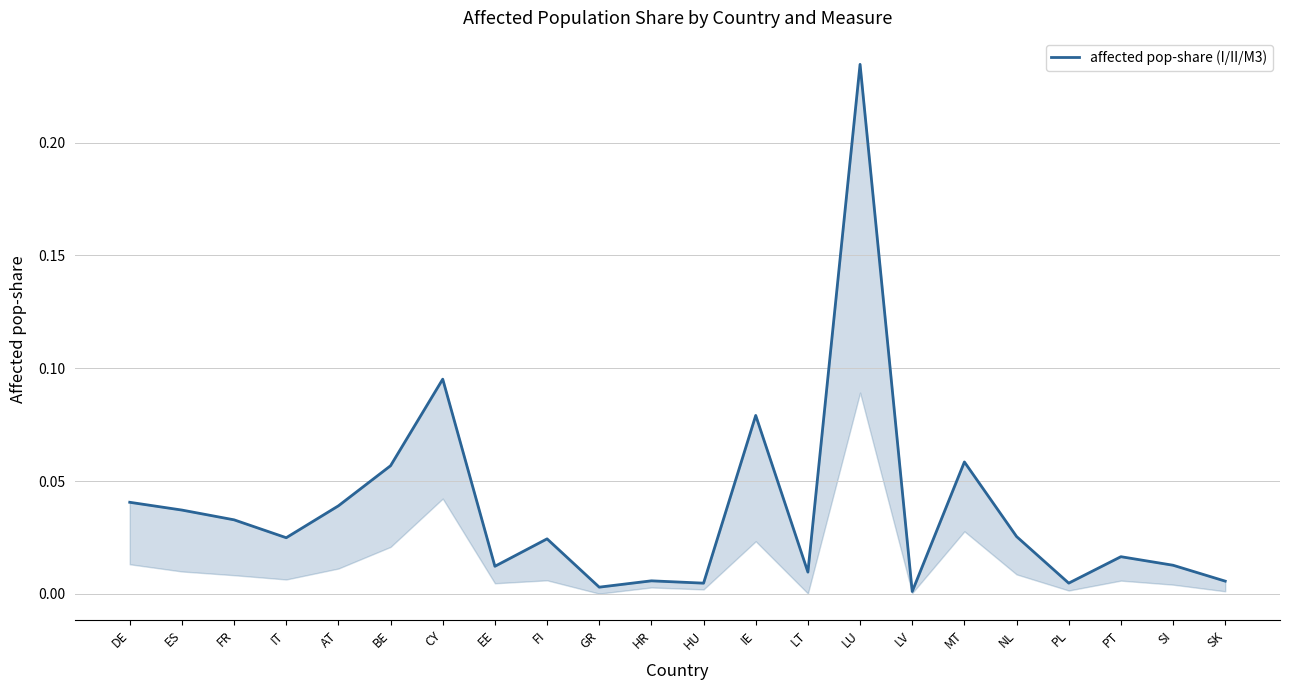

What is the maximum value shown in the chart?

0.2